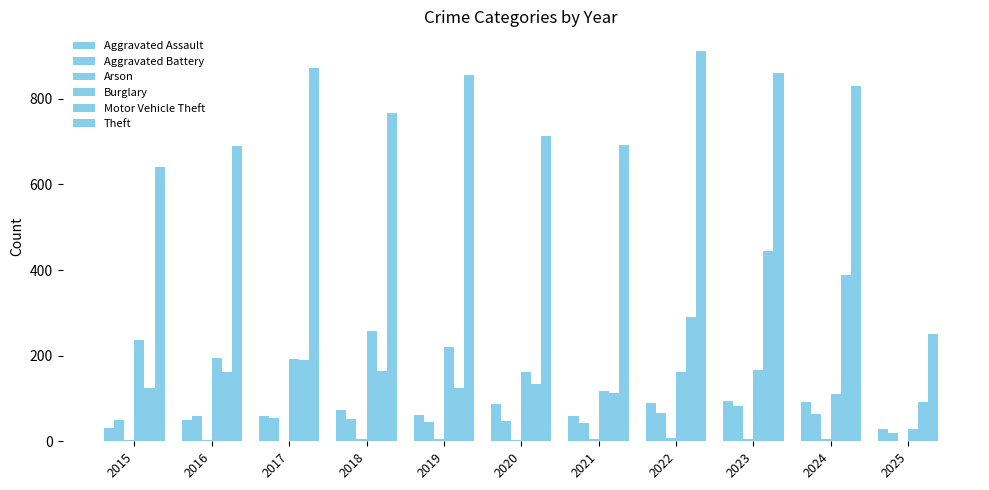

How many data points does each series have?

11